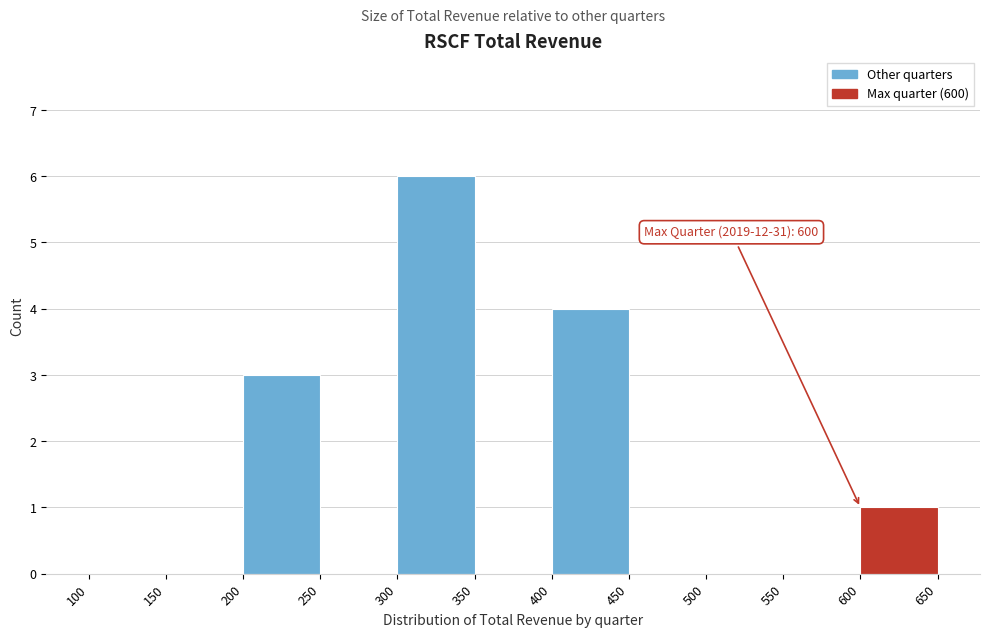

Over which range of the x-axis is the bar tallest?

300 to 350